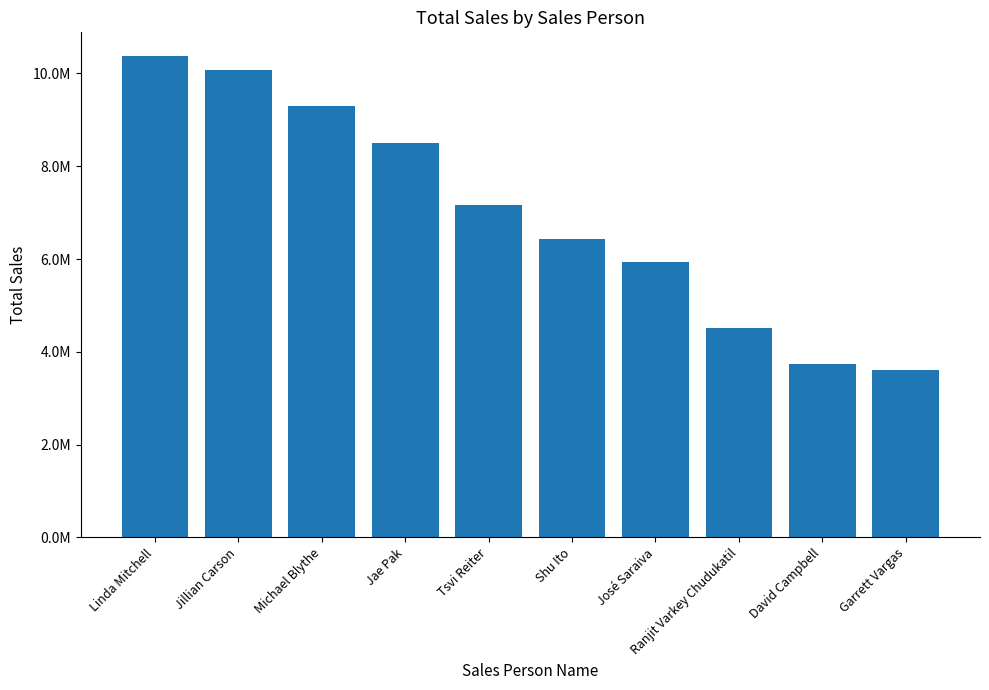

Does the chart contain any negative values?

No